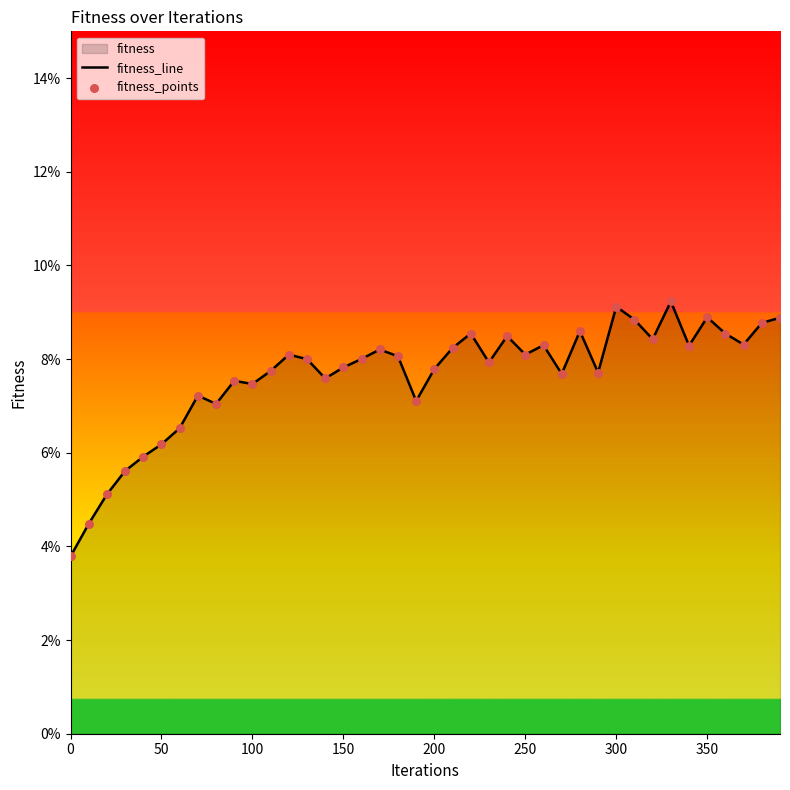

Is the value of fitness_line at 11 greater than the value of fitness_points at 19?

Yes